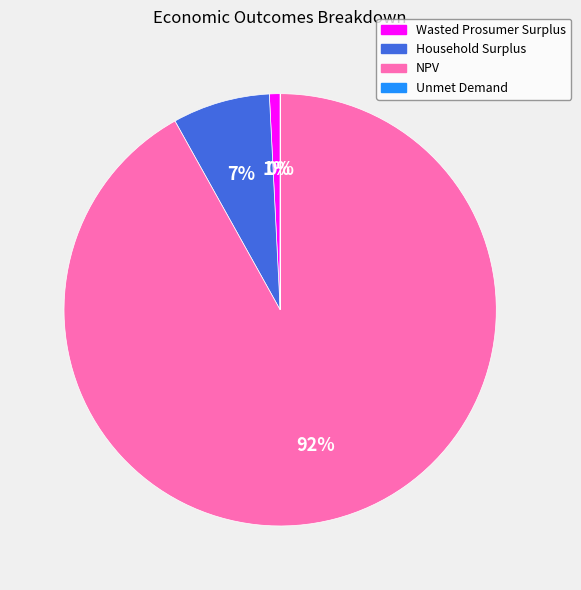

Does Household Surplus account for over 50% of the chart?

No